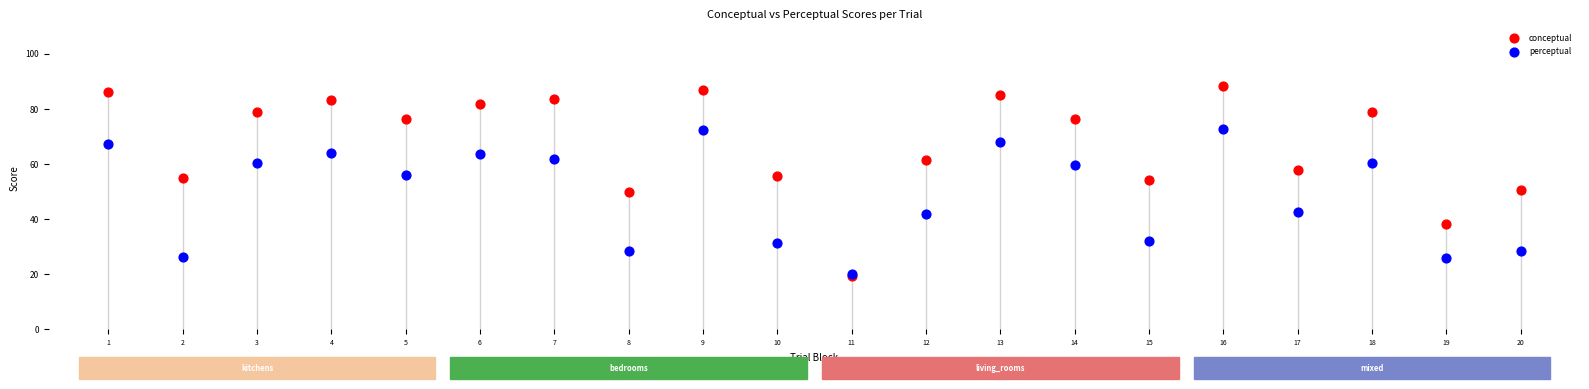

Which series has the largest Y range (max minus min)?

conceptual